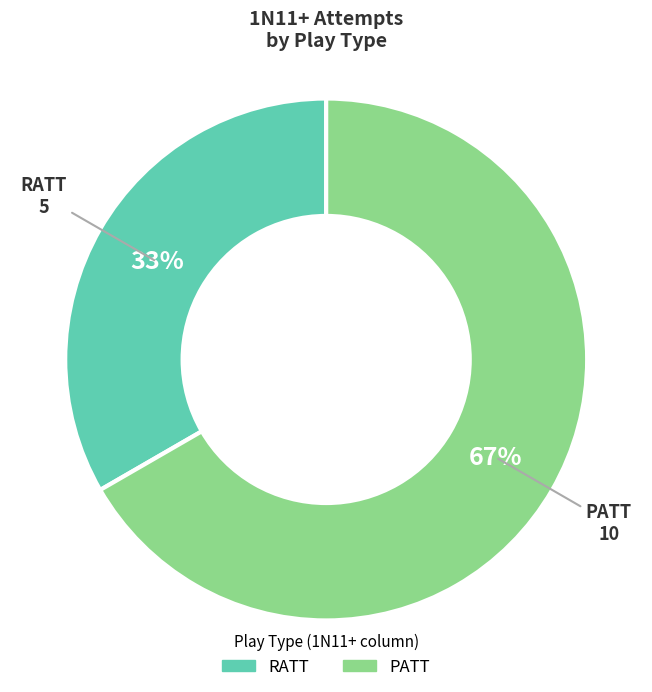

Rank the categories by value from highest to lowest.

PATT, RATT